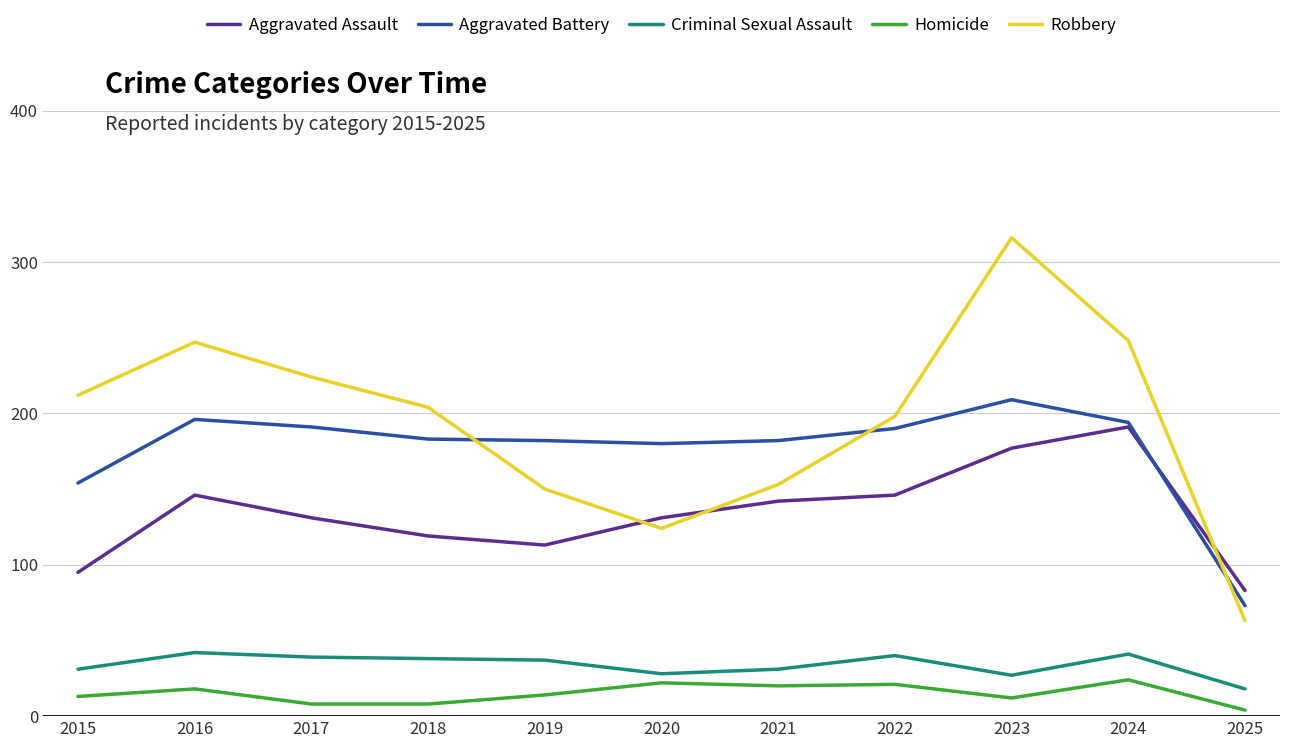

True or false: Criminal Sexual Assault has a value of 26 at 2018.

False